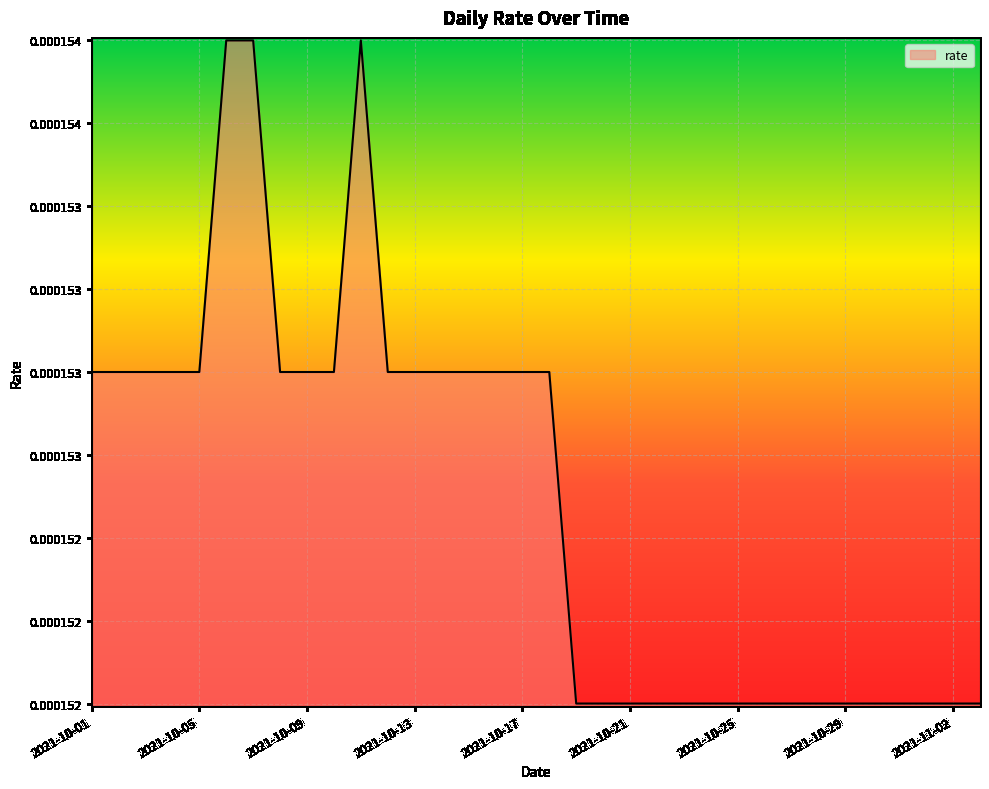

Does the chart display data point markers on the line(s)?

No